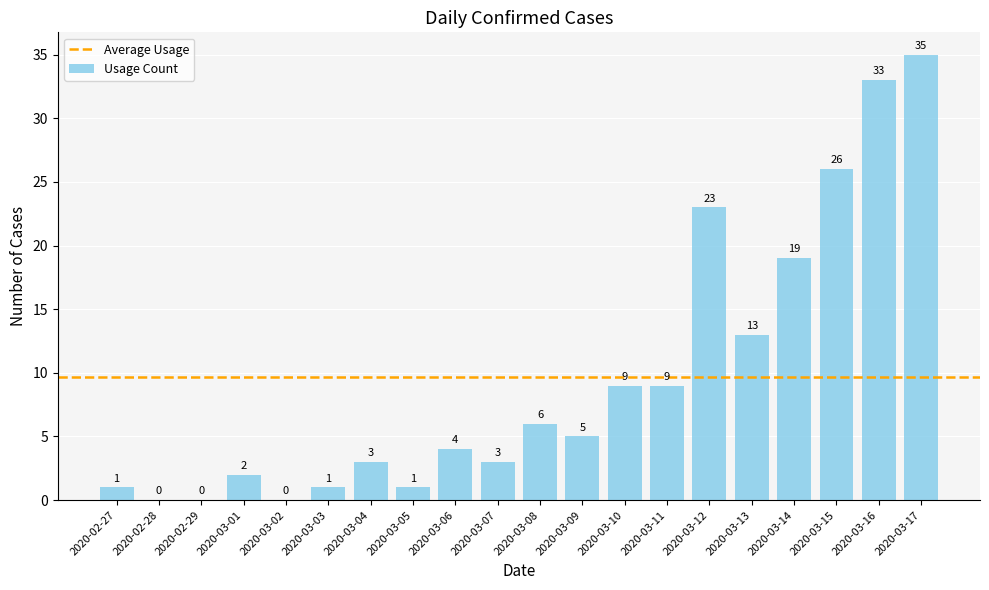

What is the sum of all values?

193